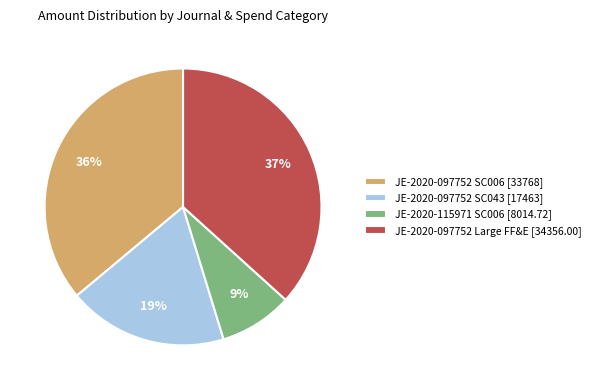

Is there a majority slice in this chart?

No